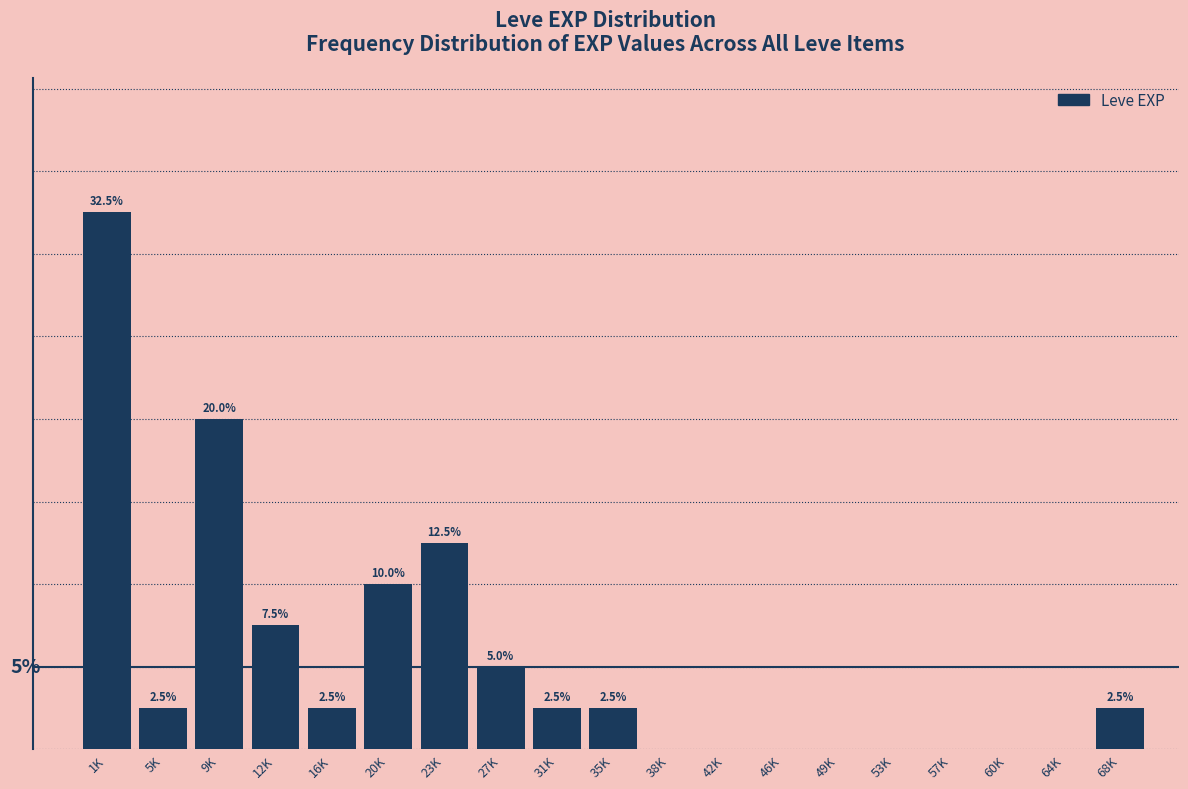

Between 57K and 1K, which is larger?

1K